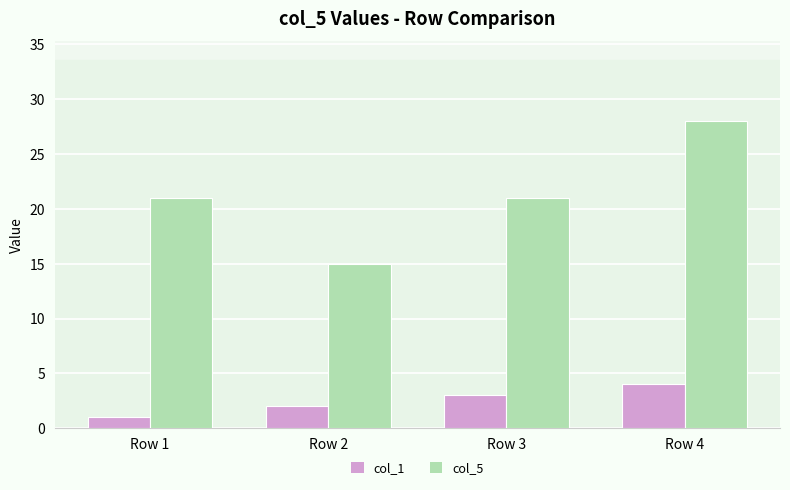

Reading left to right, transcribe all the data shown in this chart.

col_1: Row 1=1	Row 2=2	Row 3=3	Row 4=4
col_5: Row 1=21	Row 2=15	Row 3=21	Row 4=28